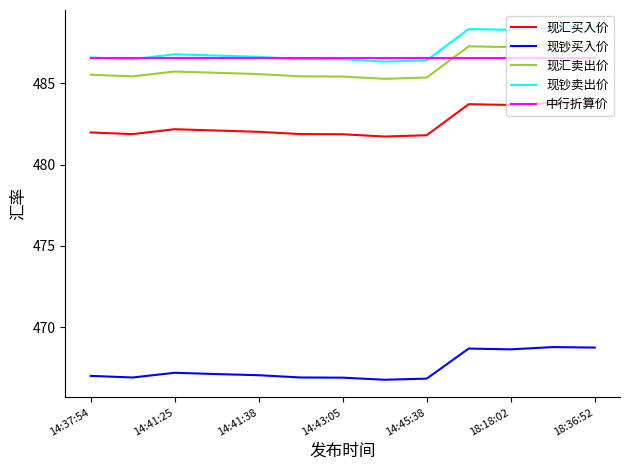

How many series are shown in this chart?

5